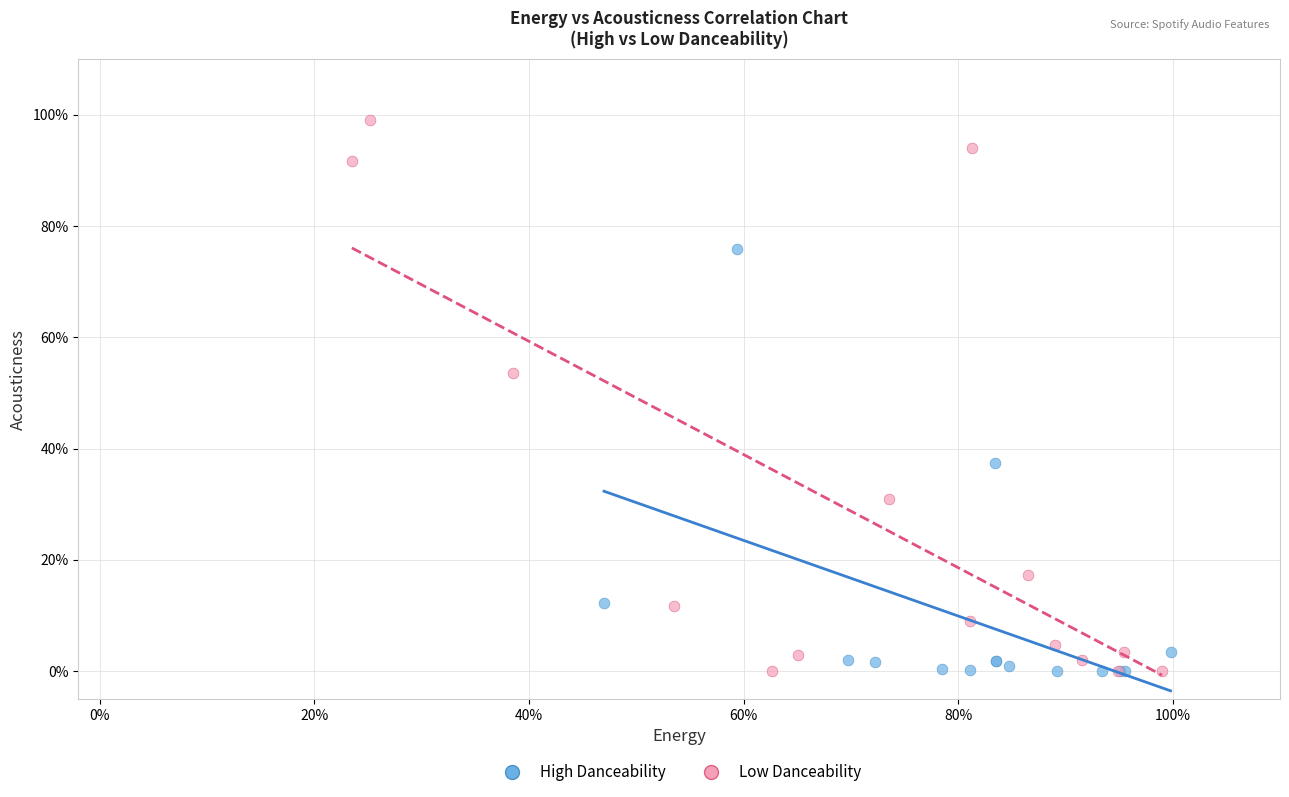

What are all the series names shown in the legend?

High Danceability, Low Danceability